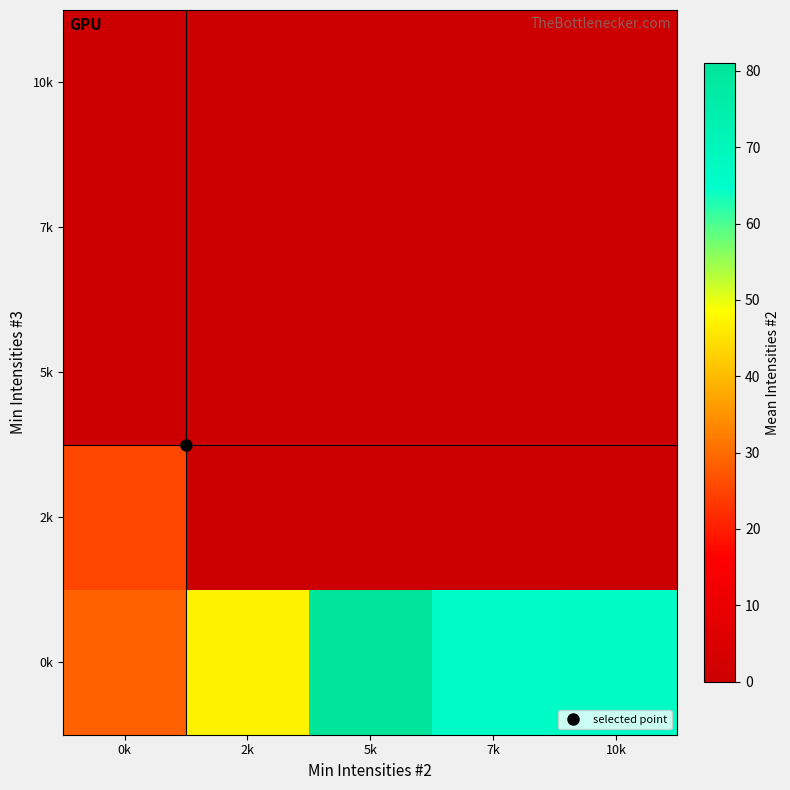

At which category is the sum across all series the highest?

5k